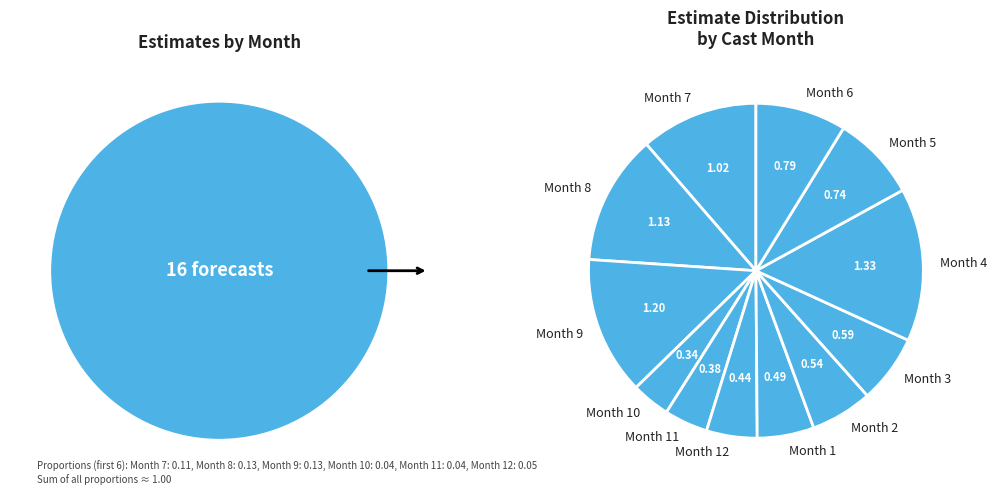

Is the sum of Month 2 and Month 8 greater than half?

No